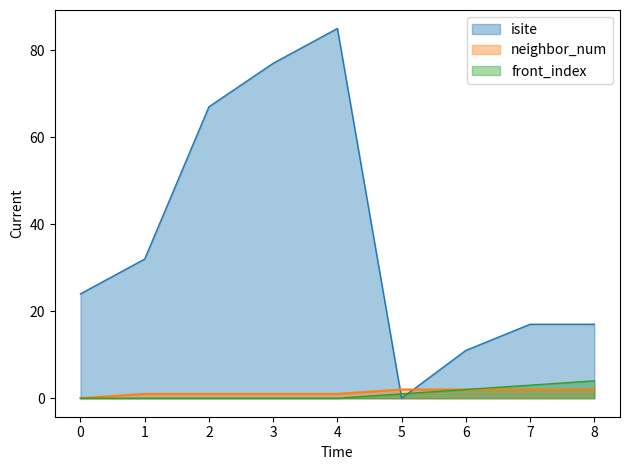

What is the difference between the maximum and minimum values in the front_index series?

4